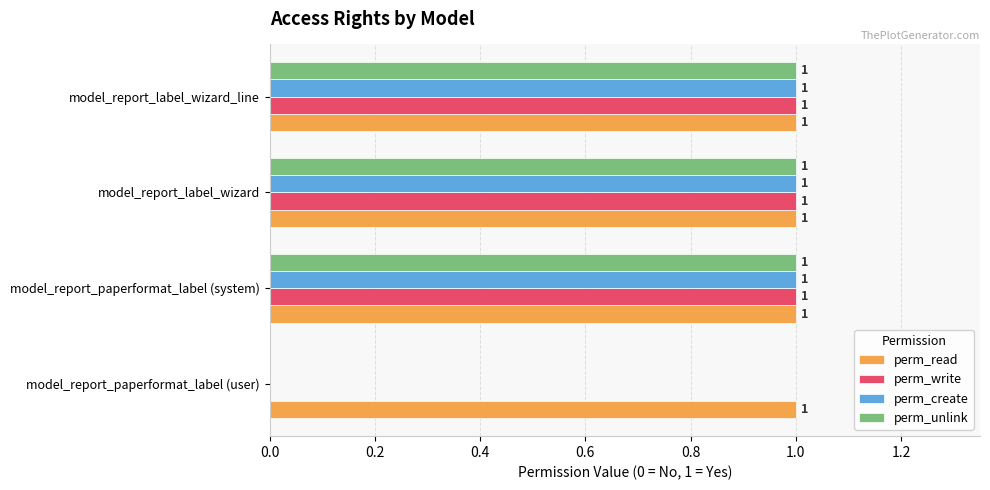

At which label is perm_write closest to 0?

model_report_paperformat_label (user)